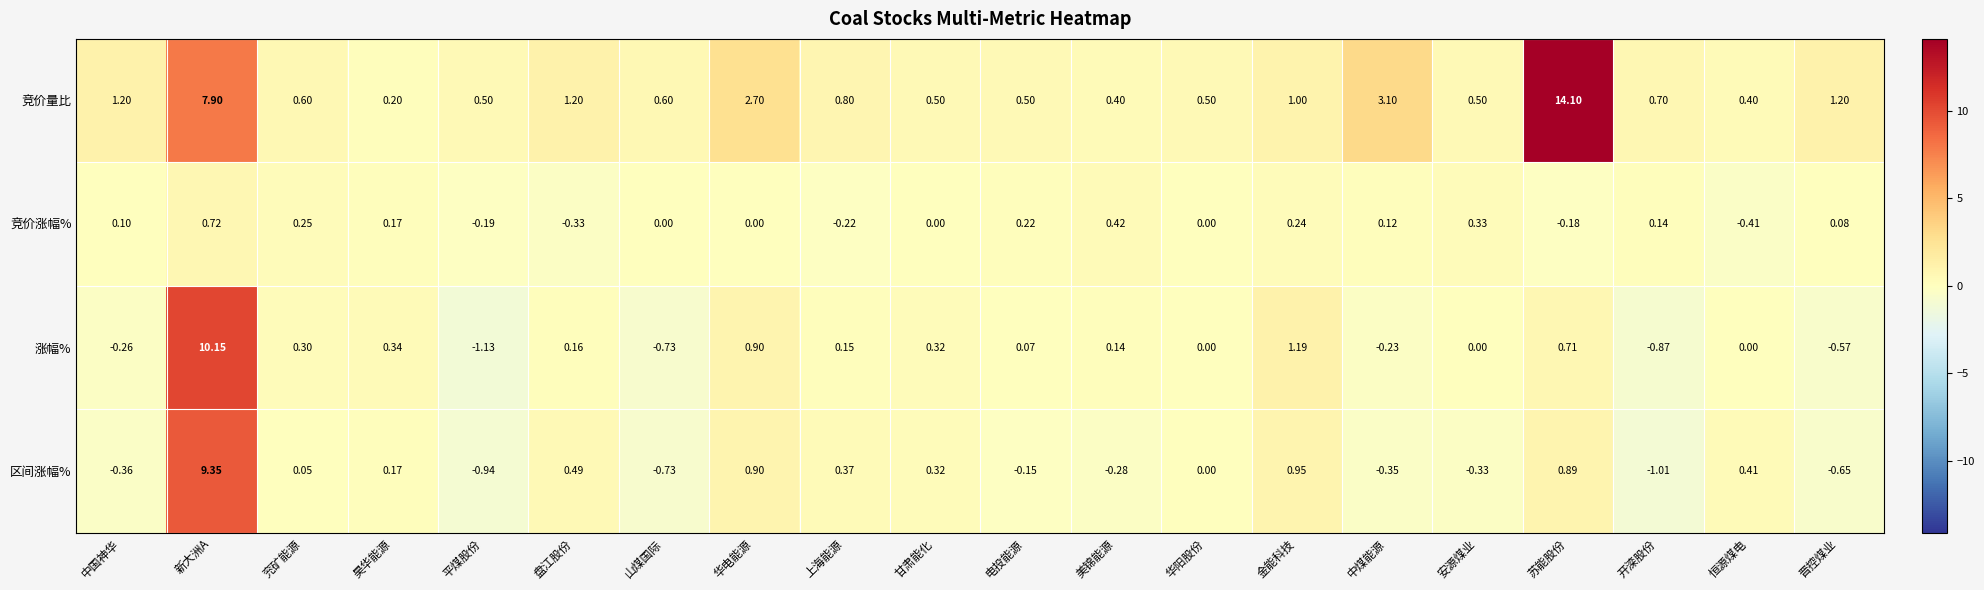

Is the value of 竞价量比 at 华电能源 greater than the value of 涨幅% at 金能科技?

Yes